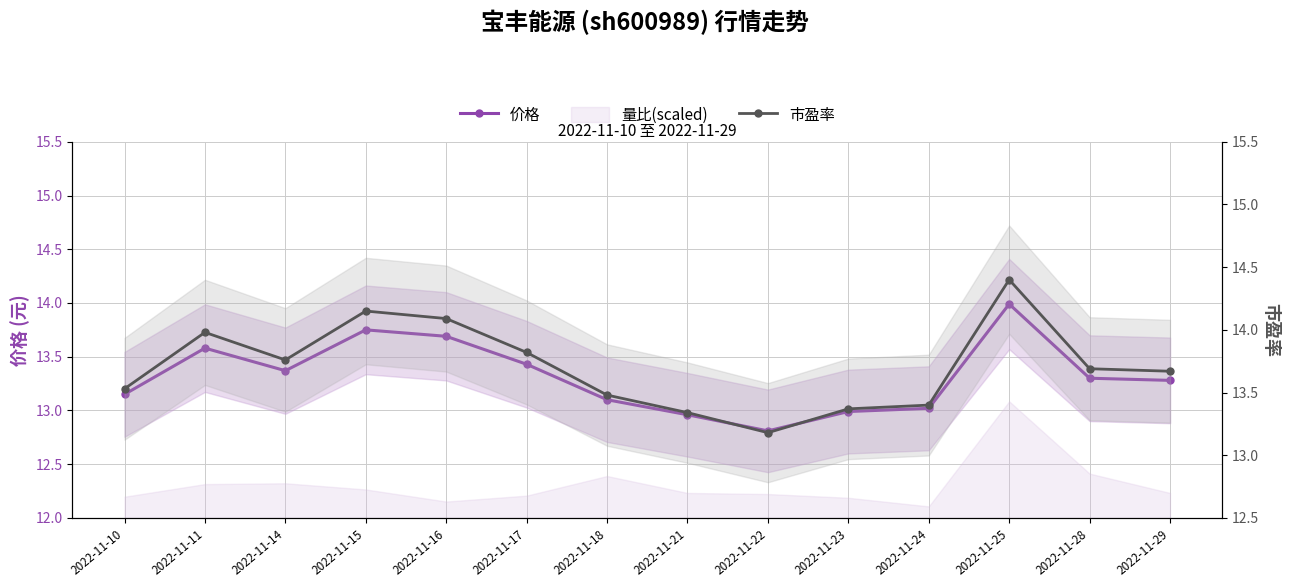

Which series has the largest range (max minus min)?

市盈率